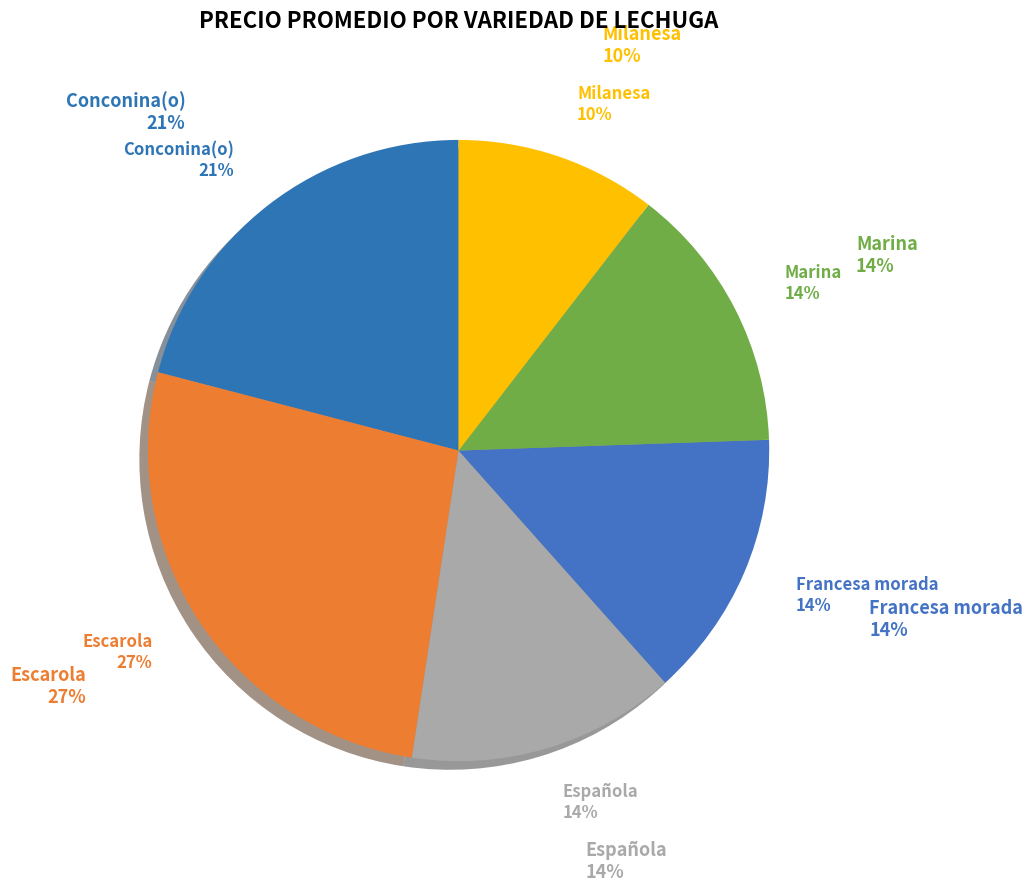

How many segments does this pie chart have?

6